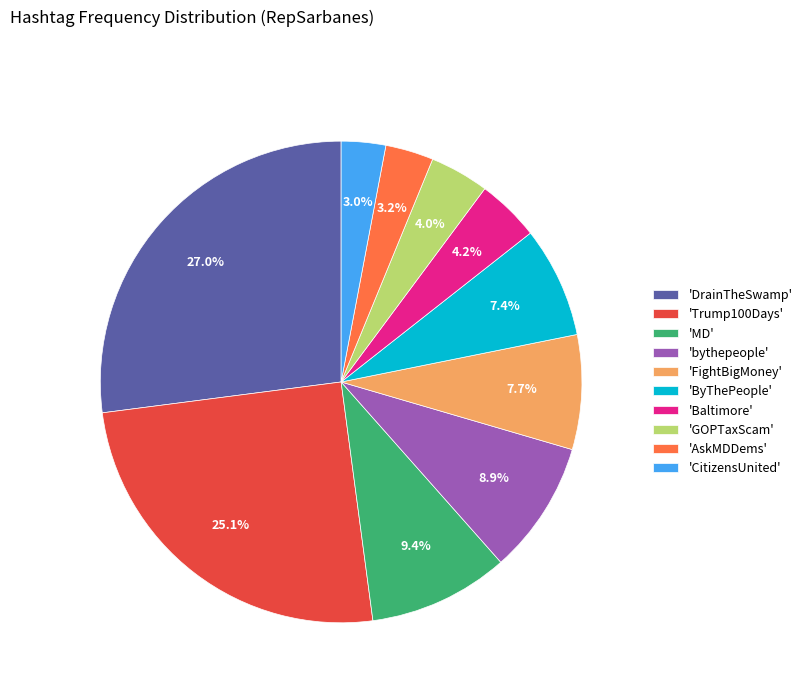

What is the ratio of the value at 'DrainTheSwamp' to the value at 'MD'?

2.9